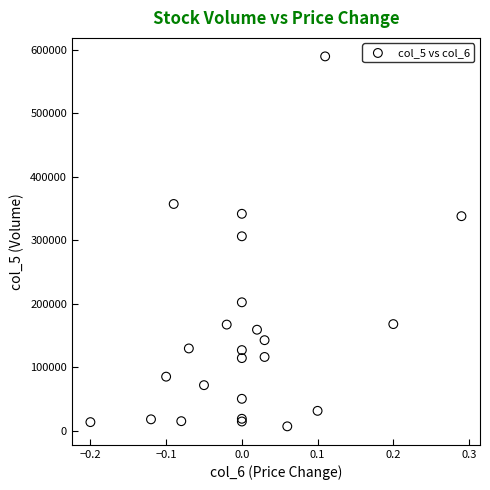

What Y value in the scatter plot is closest to 298315?

306300